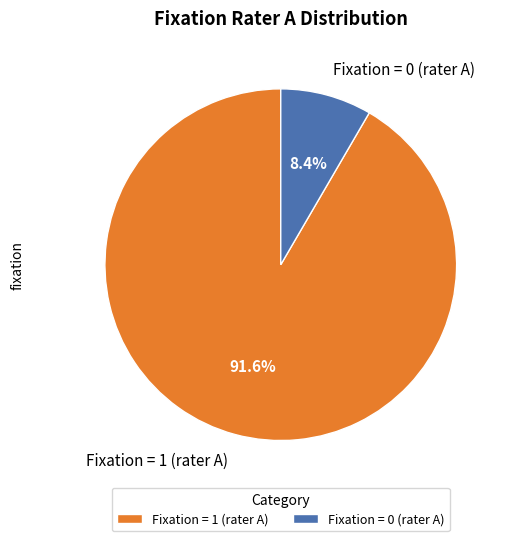

How many segments does this pie chart have?

2